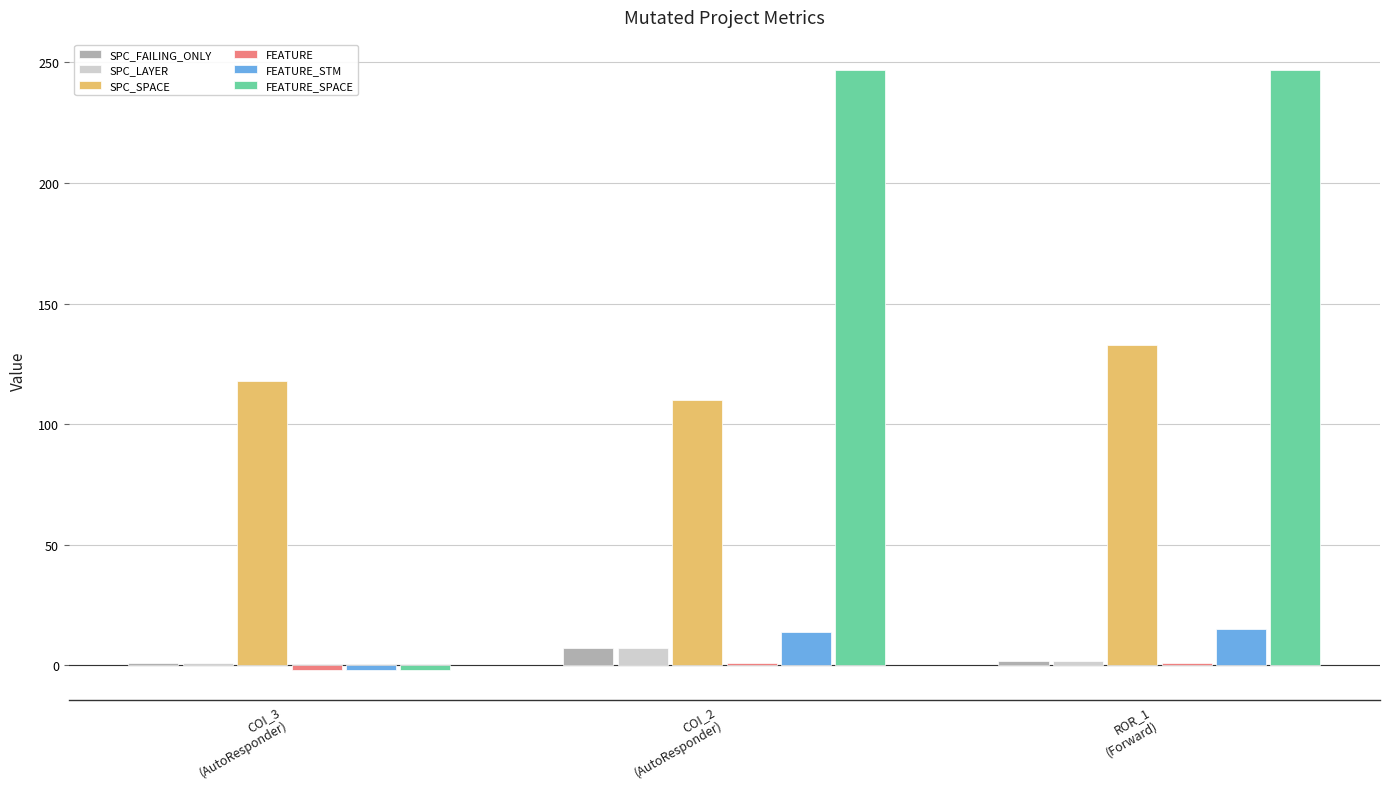

What is the average value of the SPC_FAILING_ONLY series?

3